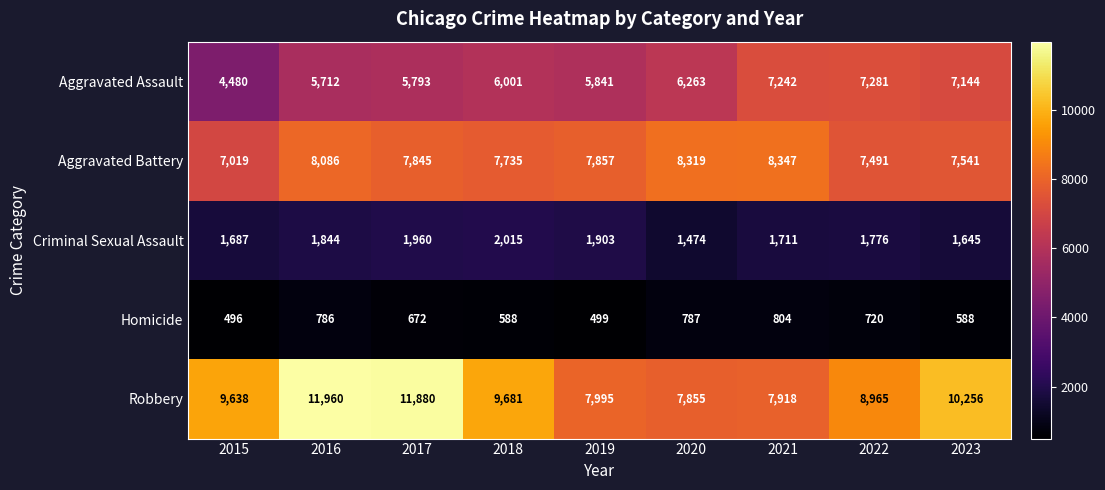

What is the difference between the maximum and minimum values in the Robbery series?

4105